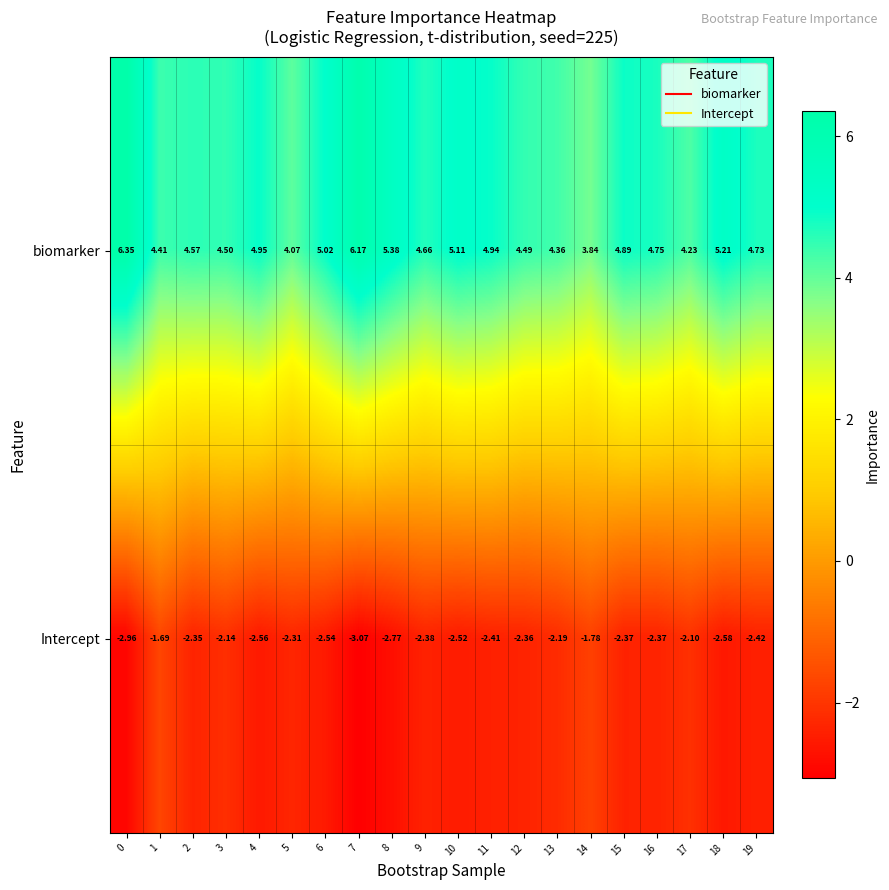

Which series has the largest total across all categories?

biomarker